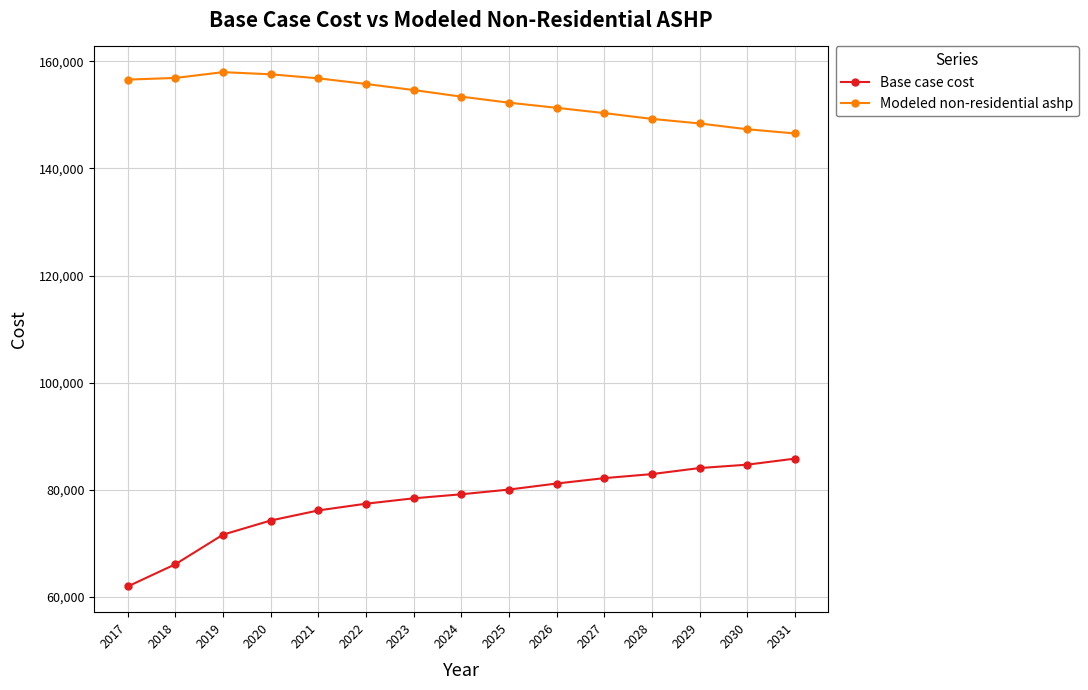

Read the Base case cost value at 2030.

84680.4